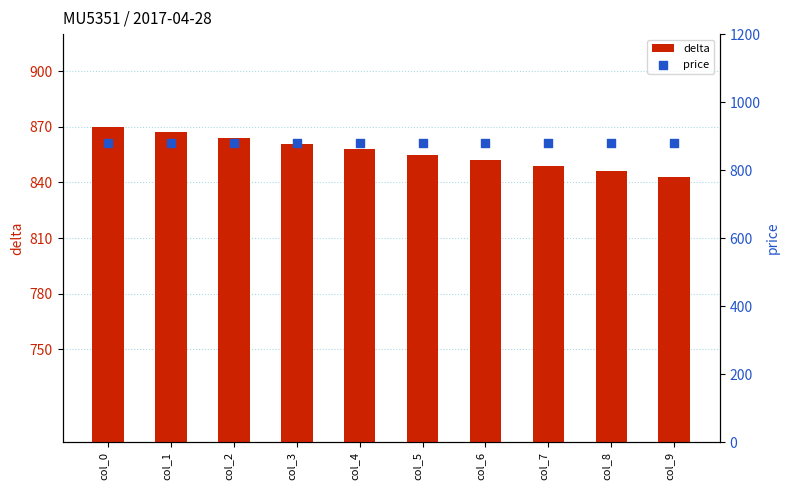

Which series contains the lowest Y value?

delta